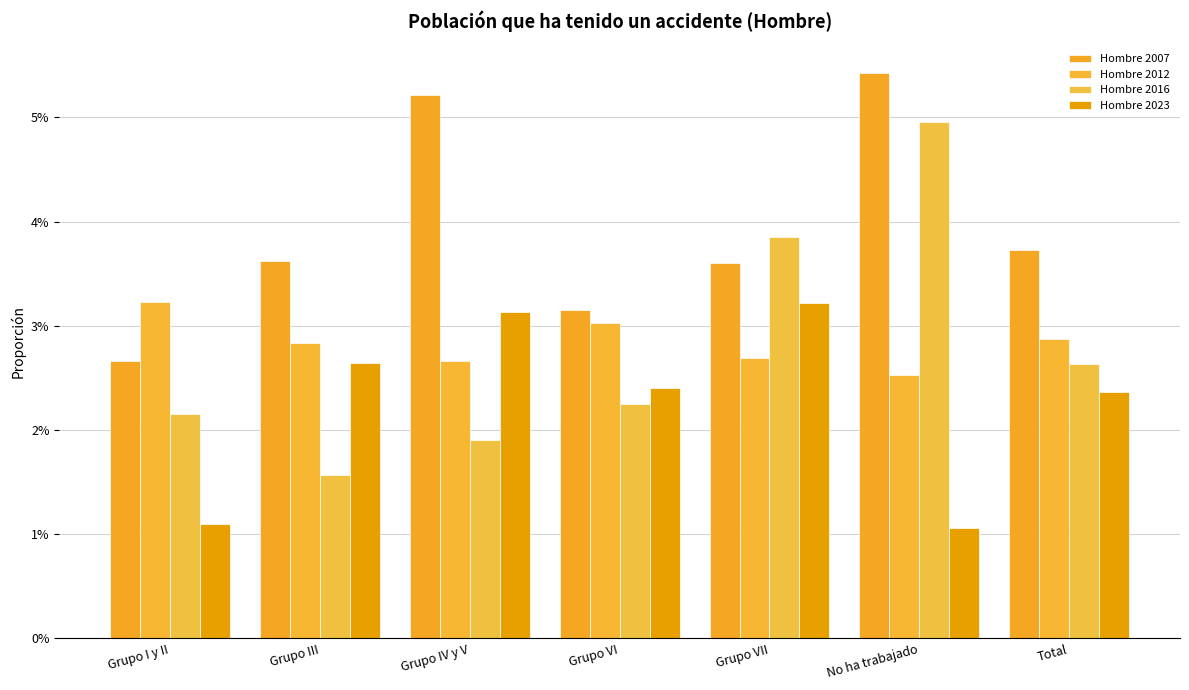

Reading left to right, what are all the values shown in this chart?

Hombre 2007: 0.0	0.0	0.1	0.0	0.0	0.1	0.0
Hombre 2012: 0.0	0.0	0.0	0.0	0.0	0.0	0.0
Hombre 2016: 0.0	0.0	0.0	0.0	0.0	0.0	0.0
Hombre 2023: 0.0	0.0	0.0	0.0	0.0	0.0	0.0